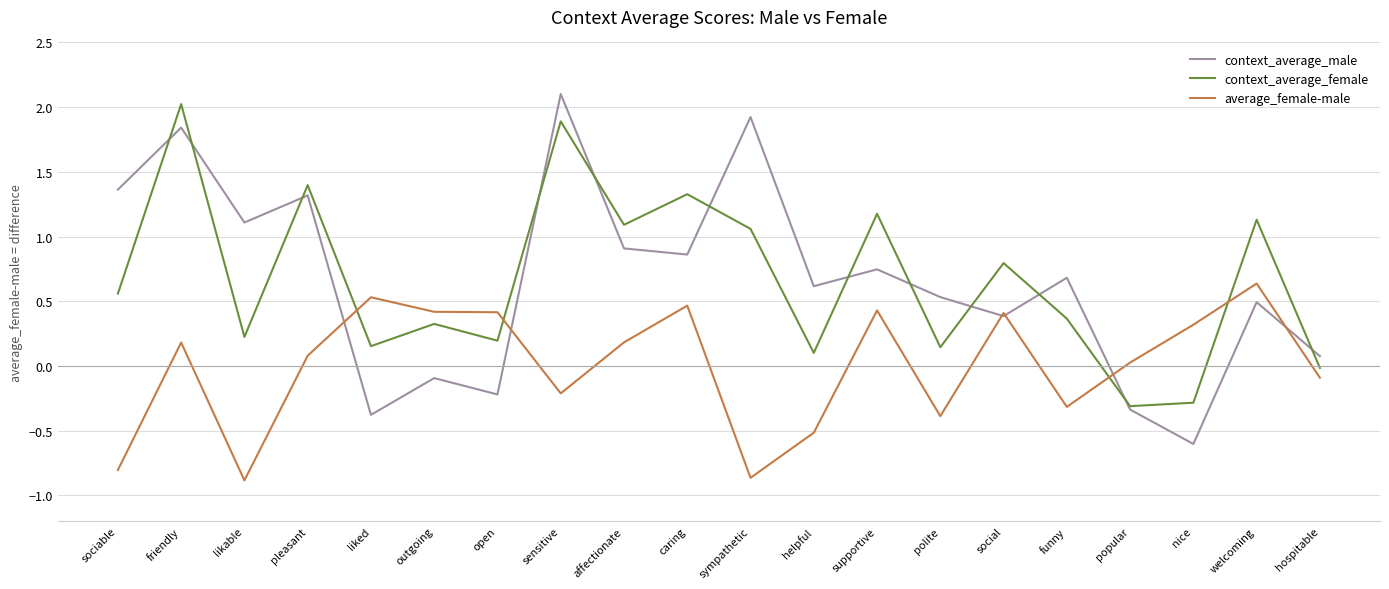

How many values in the average_female-male series exceed 0?

12